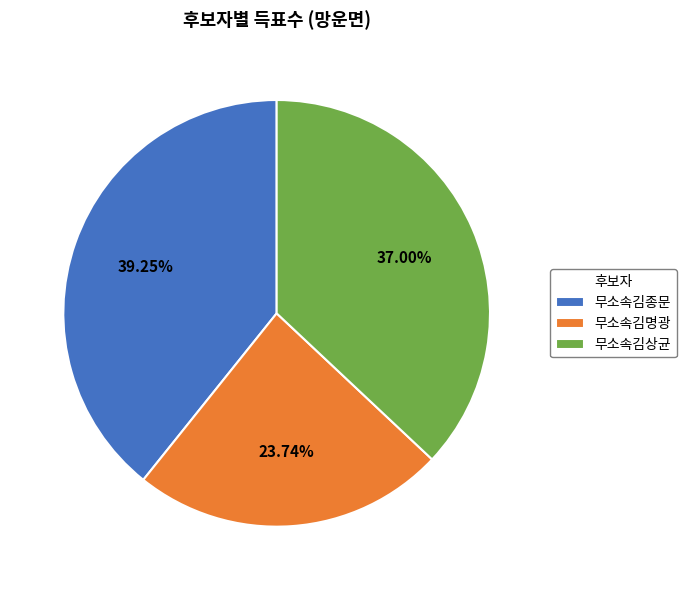

Which slice is the largest?

무소속김종문